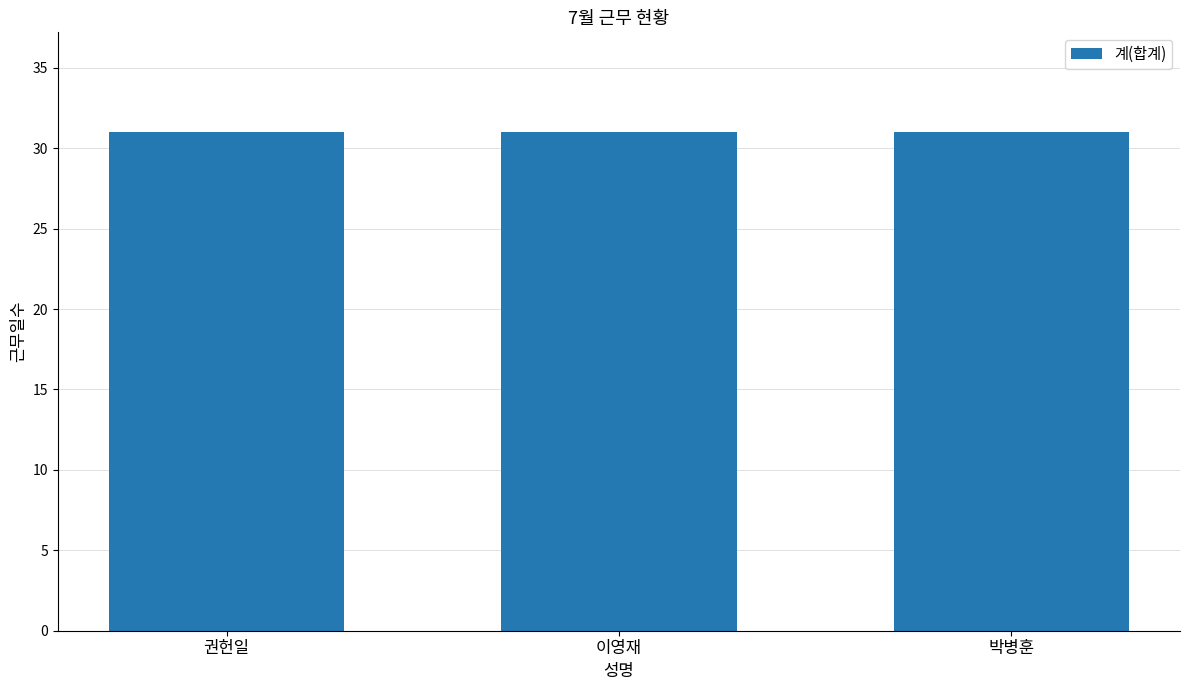

Which has a higher value, 권헌일 or 박병훈?

권헌일